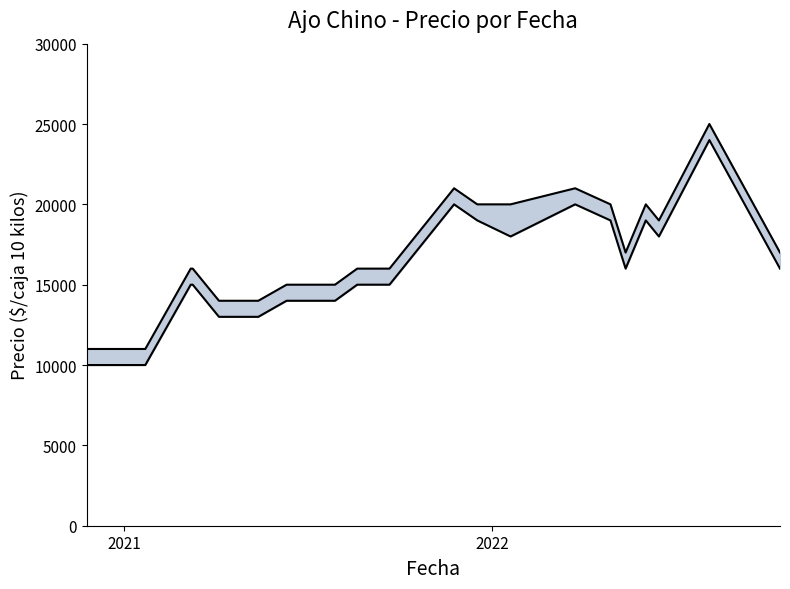

Which series has the largest total across all categories?

Precio máximo línea